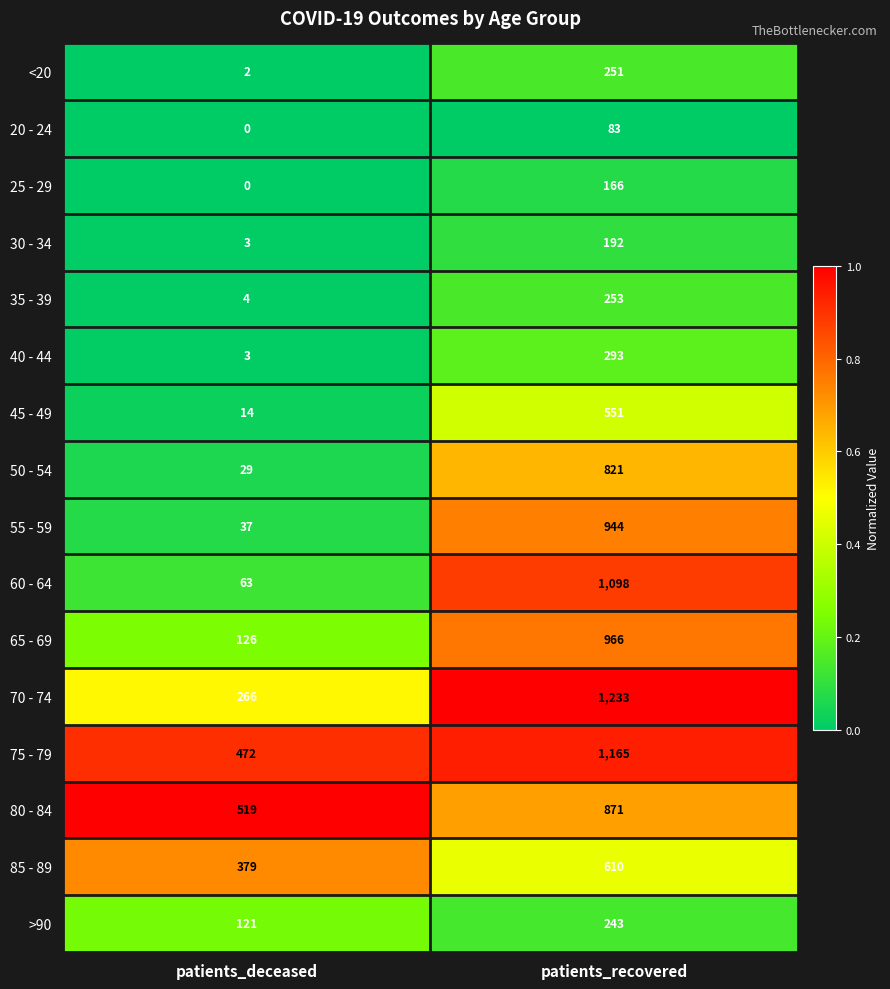

Which label corresponds to the smallest value in the chart?

patients_deceased